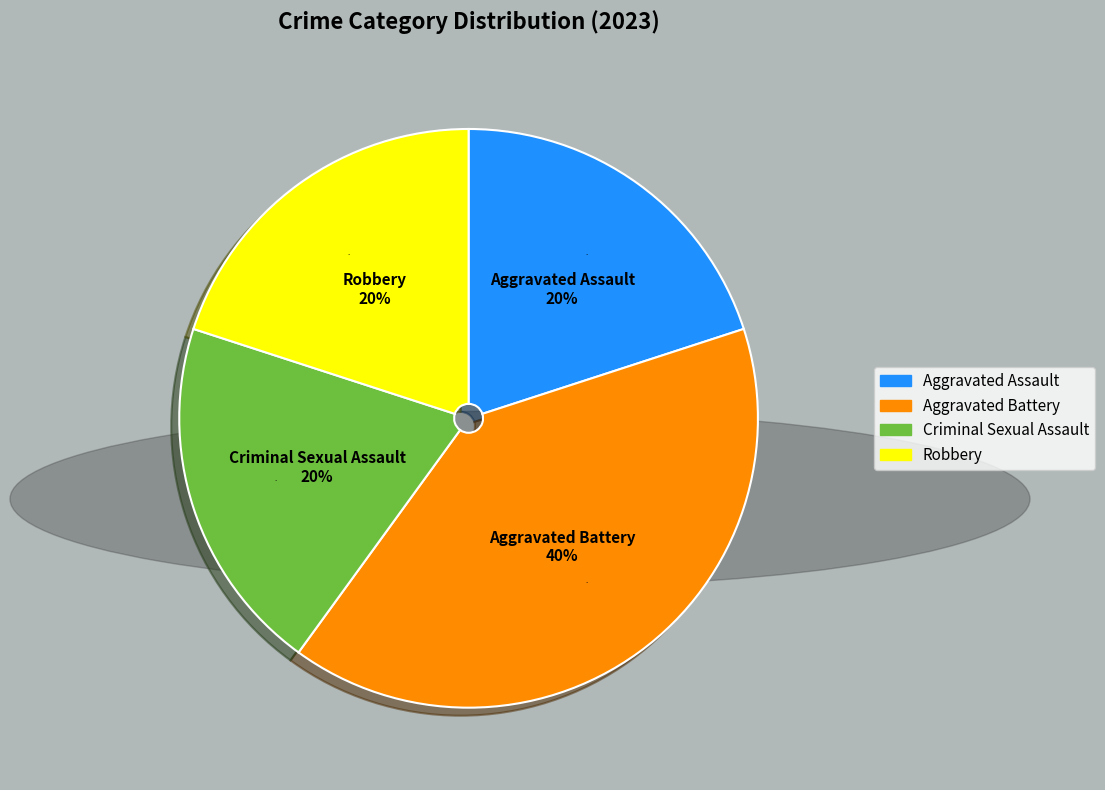

What is the smallest slice in the pie chart?

Aggravated Assault